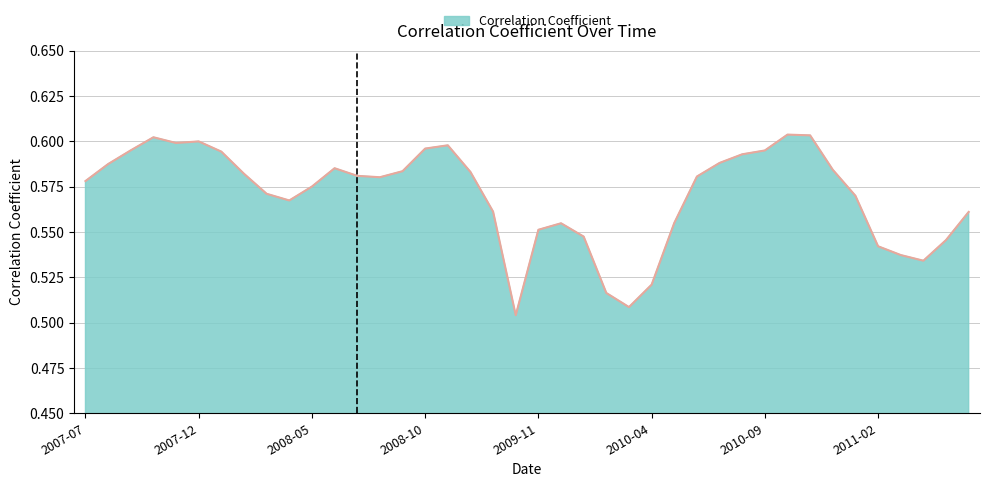

What is the label of the 17th point from the left?

2008-11